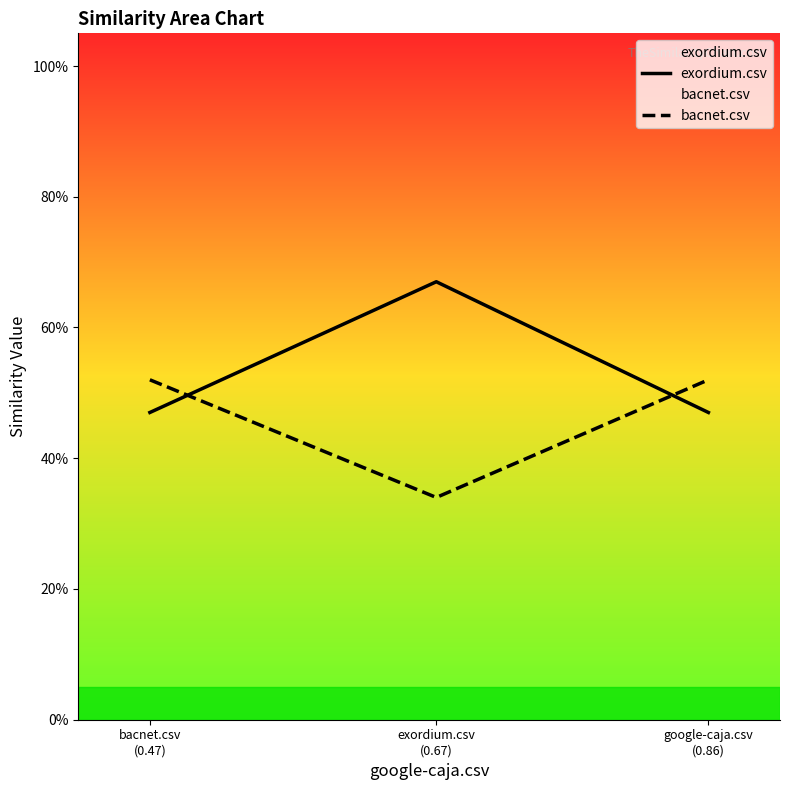

What position from the right is exordium.csv
(0.67)?

2